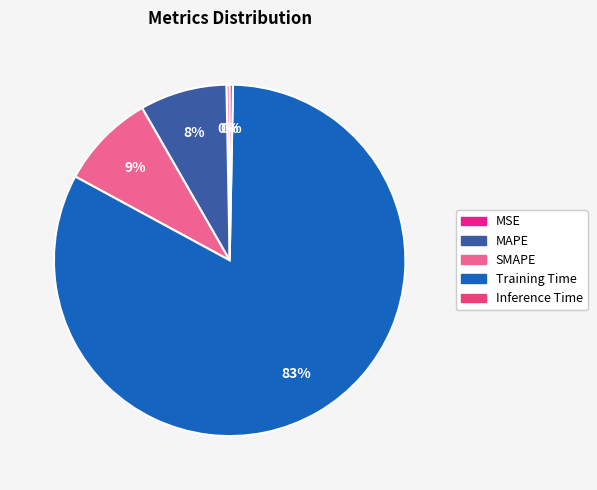

Does any single category account for the majority?

Yes